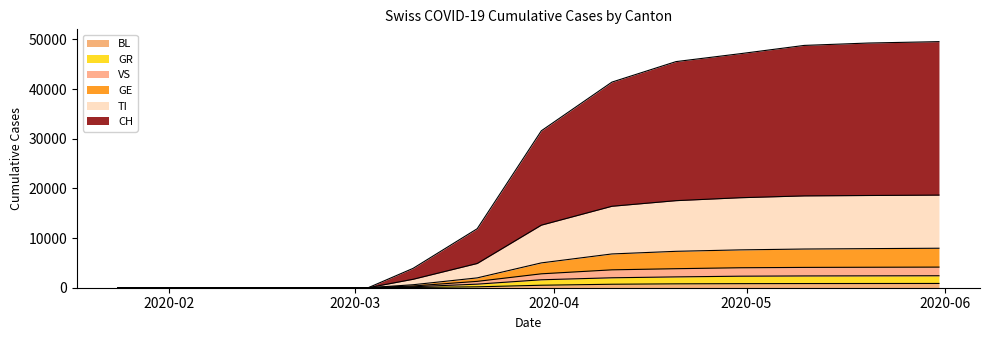

Between 2020-02-27 and 2020-03-03, which series saw the biggest shift?

CH